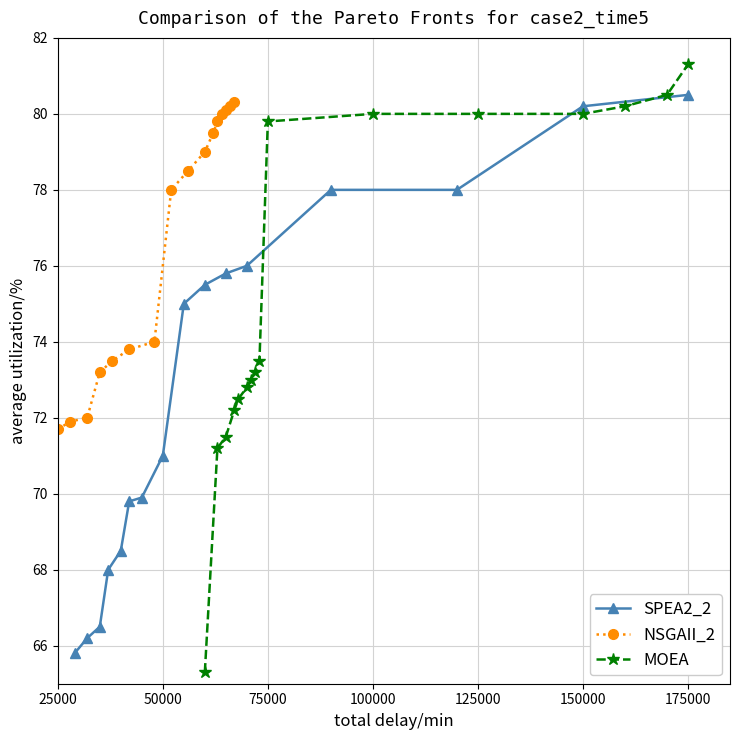

The MOEA series shows 80.0 at 125000. True or false?

True